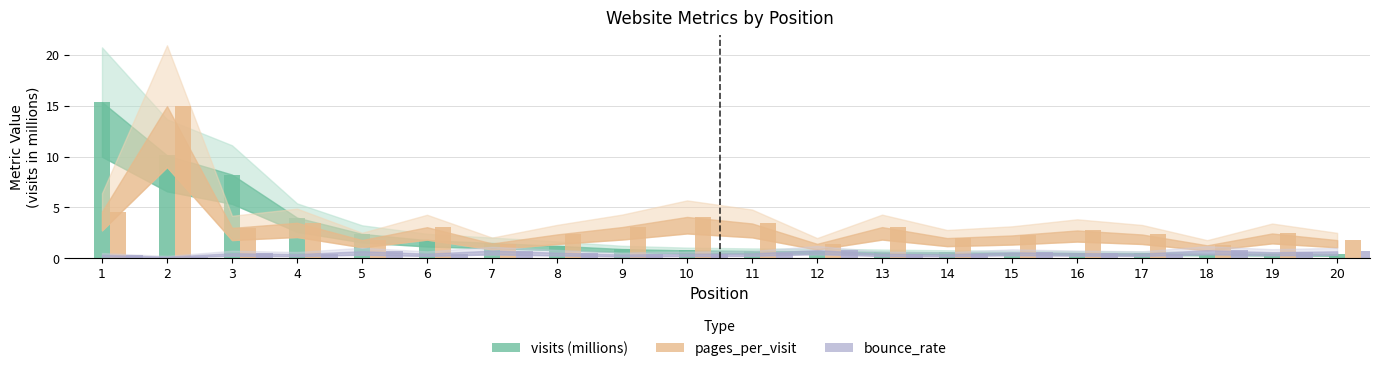

Reading right to left, transcribe all the data shown in this chart.

visits: 0.4	0.4	0.5	0.5	0.5	0.5	0.6	0.6	0.7	0.7	0.8	0.9	1.2	1.5	1.8	2.4	4.0	8.2	10.1	15.4
pages_per_visit: 1.8	2.4	1.3	2.3	2.7	2.2	2.0	3.1	1.4	3.4	4.1	3.1	2.3	1.5	3.1	1.8	3.5	3.0	15.0	4.6
bounce_rate: 0.7	0.6	0.8	0.5	0.5	0.6	0.4	0.4	0.8	0.5	0.4	0.4	0.5	0.7	0.5	0.7	0.4	0.5	0.2	0.3